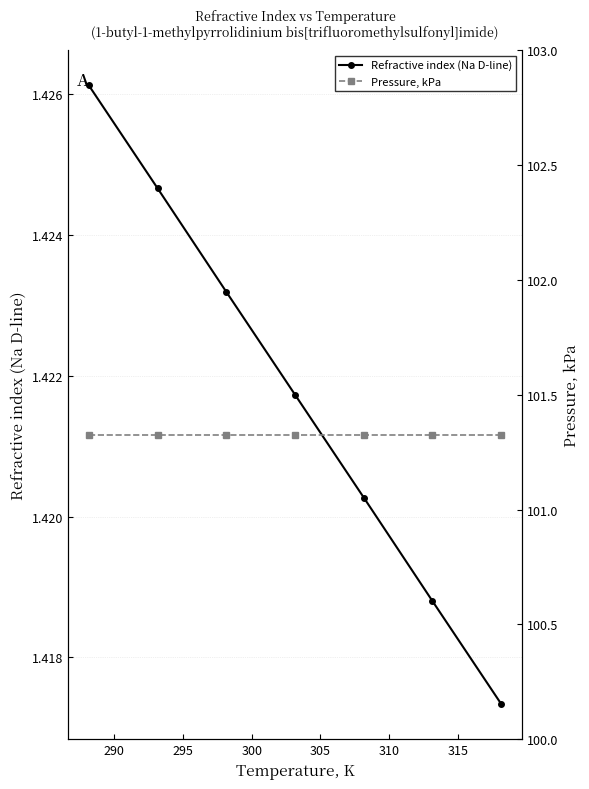

True or false: Refractive index (Na D-line) has more than 2 interior local peaks.

False